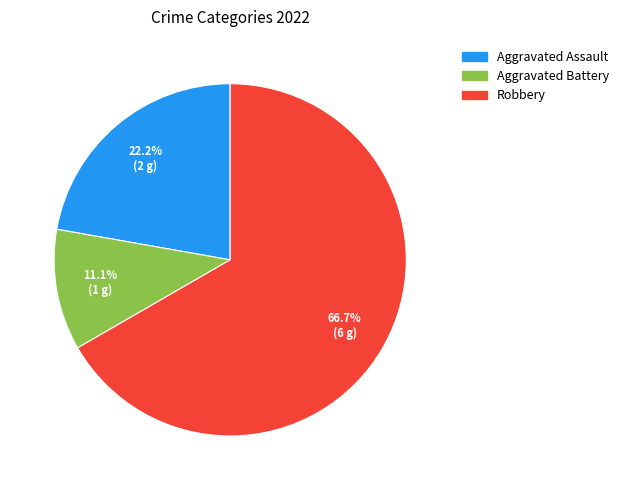

To the nearest percent, what is the combined percentage of Robbery and Aggravated Assault?

89%